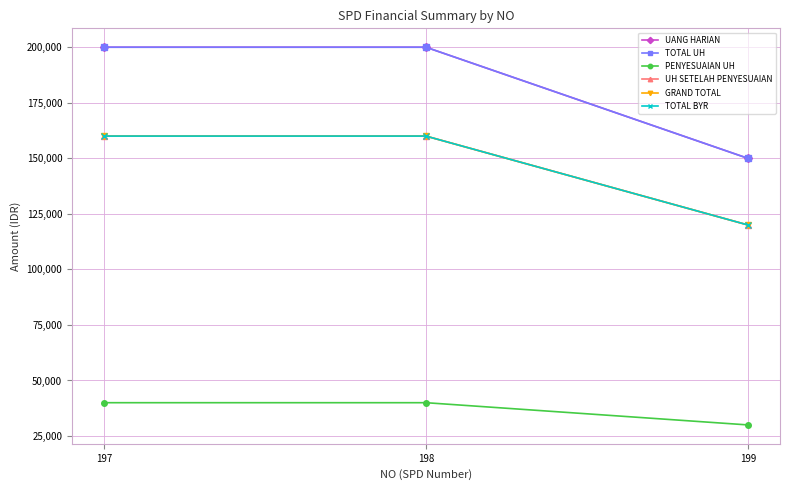

Reading left to right, list all the values displayed in this chart.

UANG HARIAN: 200000	200000	150000
TOTAL UH: 200000	200000	150000
PENYESUAIAN UH: 40000	40000	30000
UH SETELAH PENYESUAIAN: 160000	160000	120000
GRAND TOTAL: 160000	160000	120000
TOTAL BYR: 160000	160000	120000